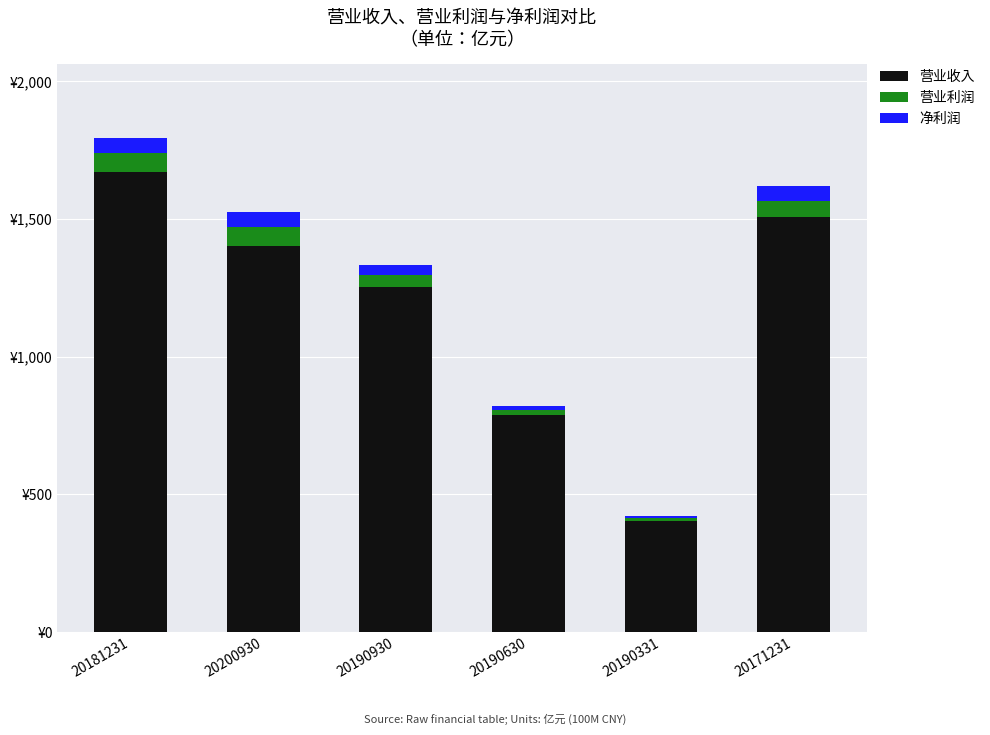

Which series has the largest total across all categories?

营业收入